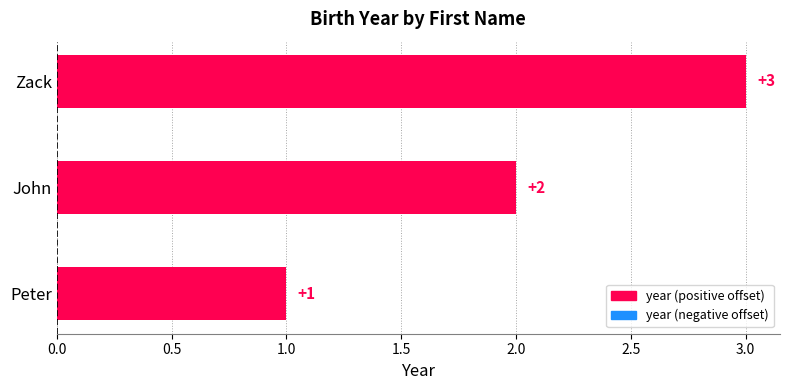

What is the sum of the values at Peter and Zack?

4